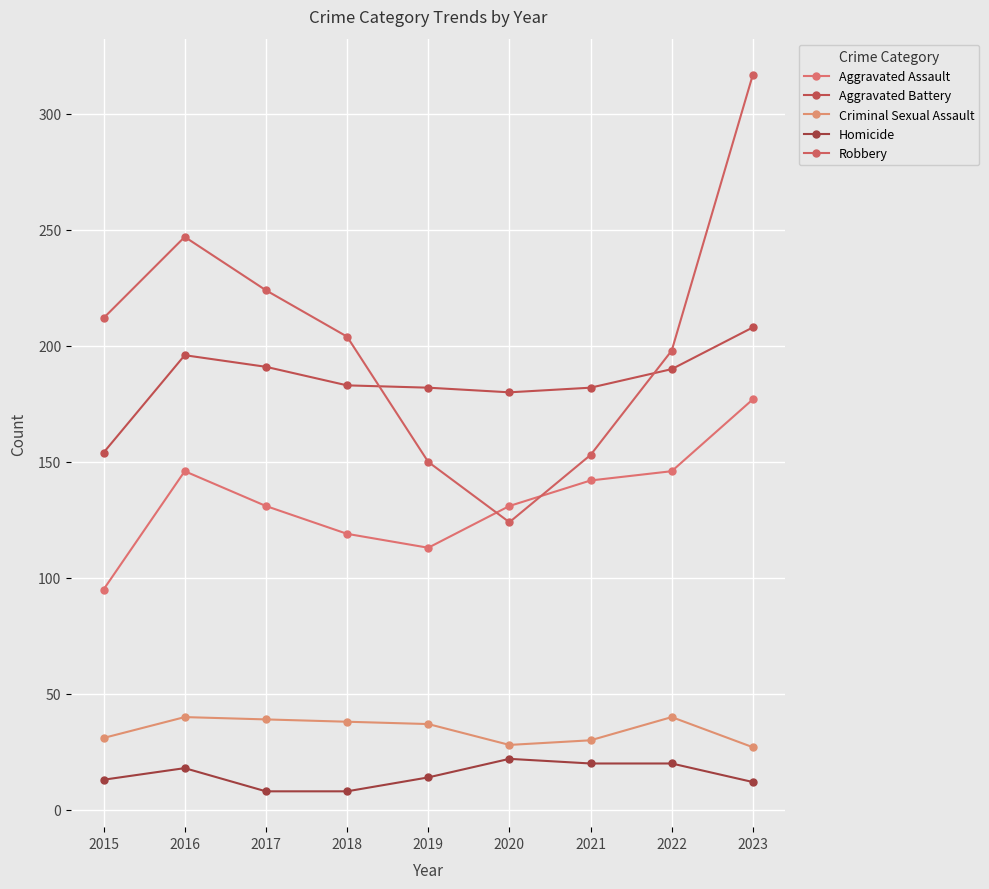

What are all the series names shown in the legend?

Aggravated Assault, Aggravated Battery, Criminal Sexual Assault, Homicide, Robbery